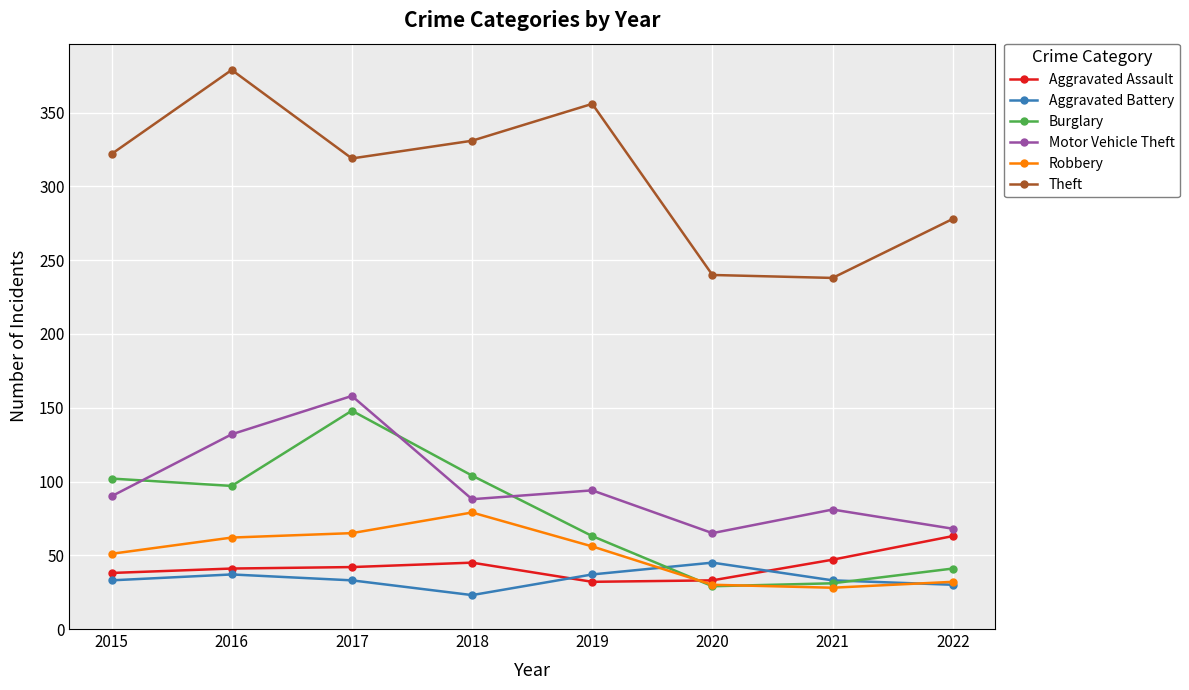

Which series changed the most between 2015 and 2018?

Robbery